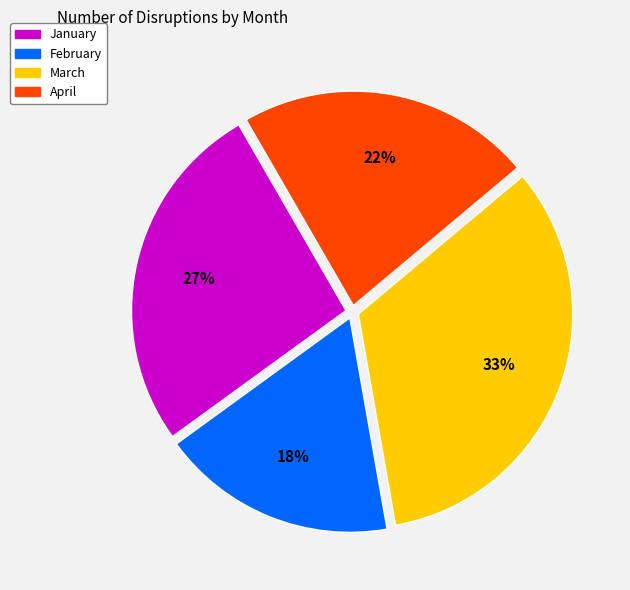

Does April account for over 50% of the chart?

No